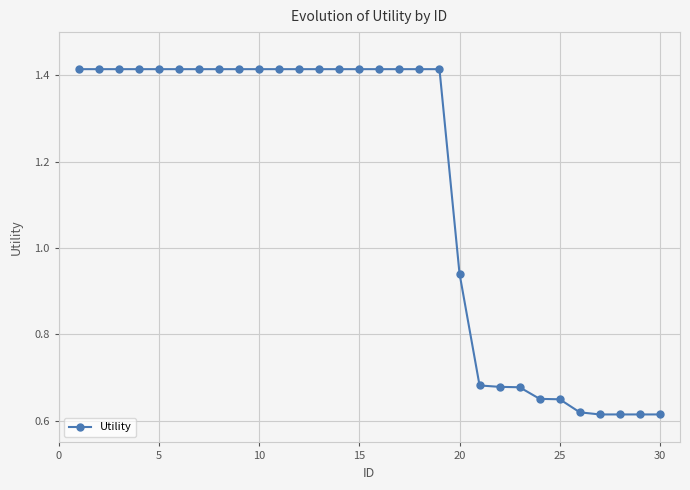

What is the sum of all values?

34.2